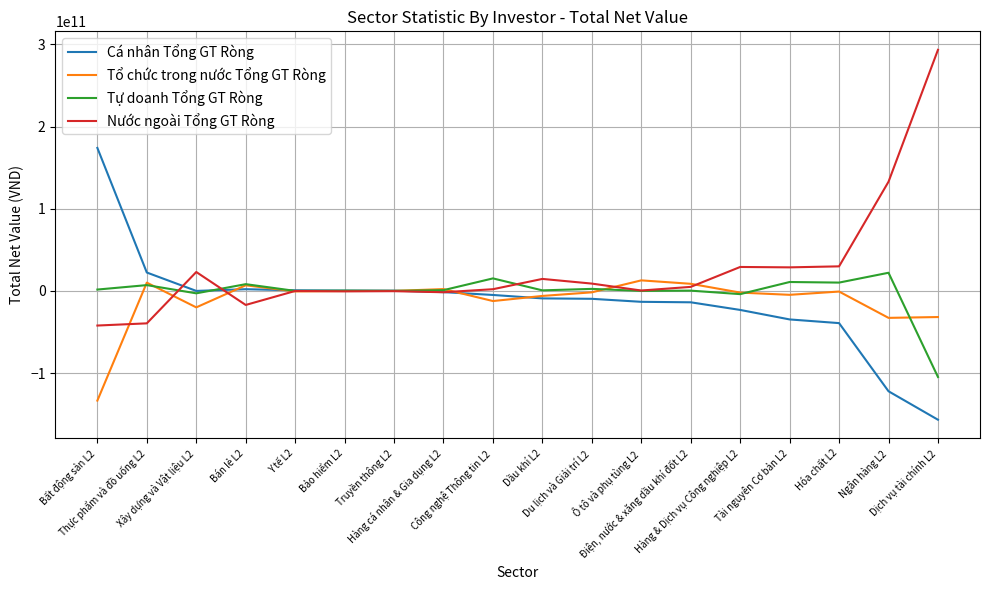

At which category does the chart reach its peak across all series?

Dịch vụ tài chính L2